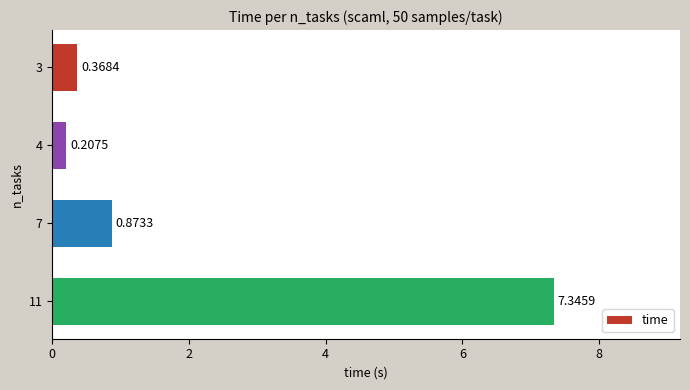

What is the sum of the values at 11 and 4?

7.6